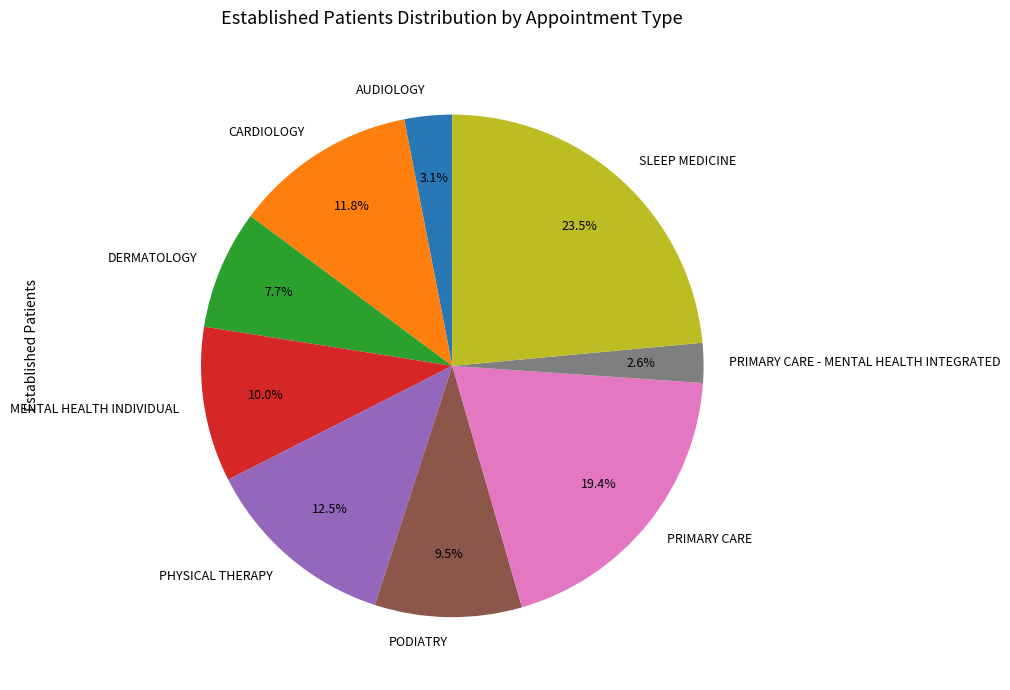

To the nearest percent, what is the average slice percentage?

11%